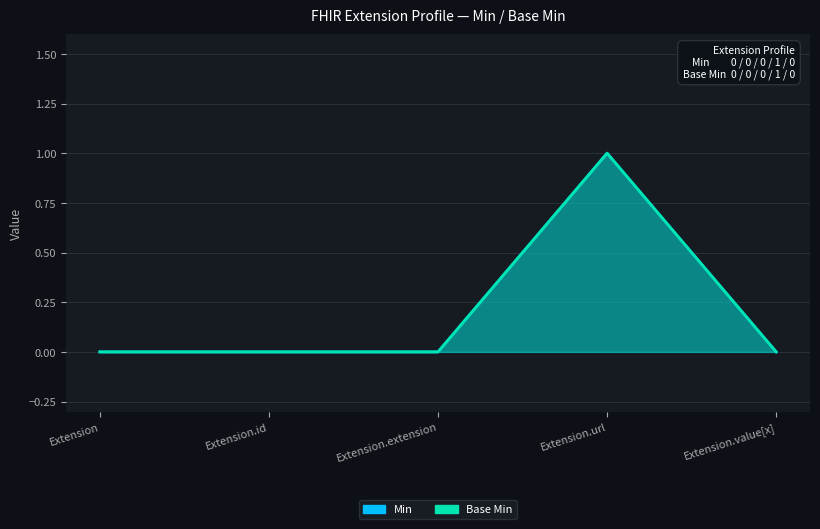

What is the label of the 2nd point from the right?

Extension.url